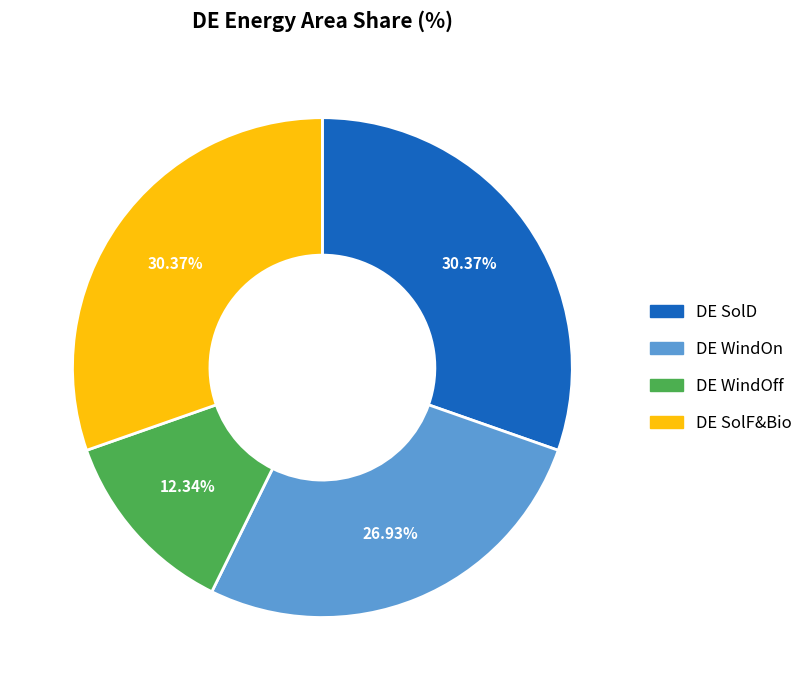

To the nearest percent, what is the difference between the largest and smallest slice percentages?

18%